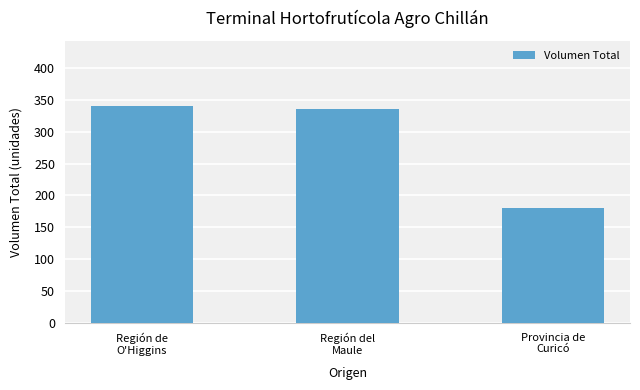

How many distinct data groups are displayed?

1